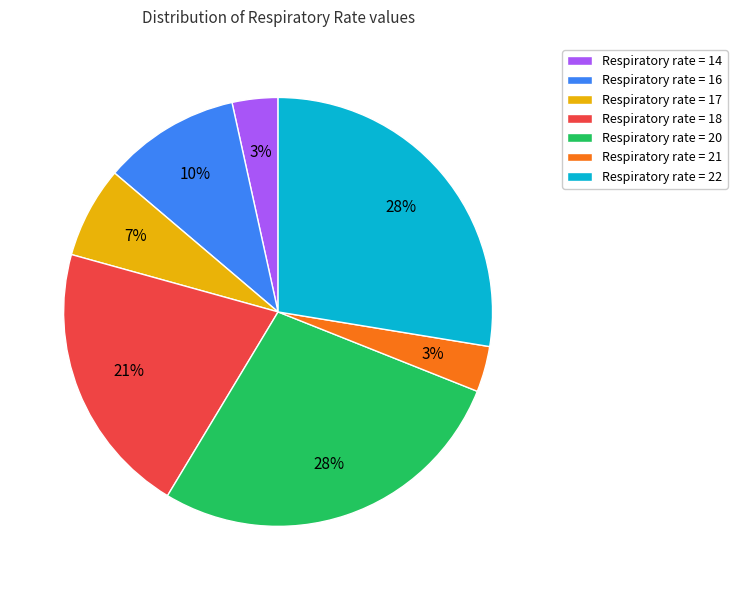

To the nearest percent, what is the average slice percentage?

14%